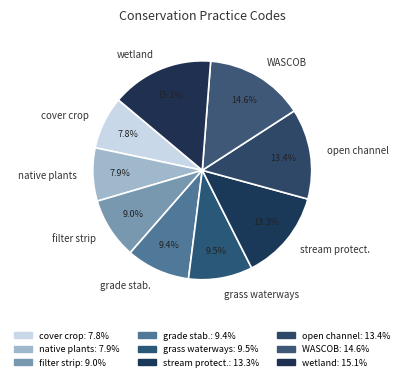

Do open channel and filter strip together represent more than half of the pie?

No